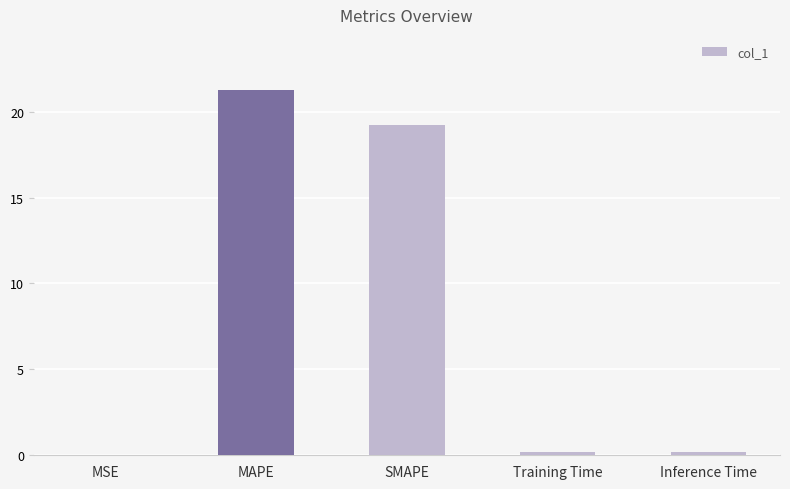

How many series are shown in this chart?

1